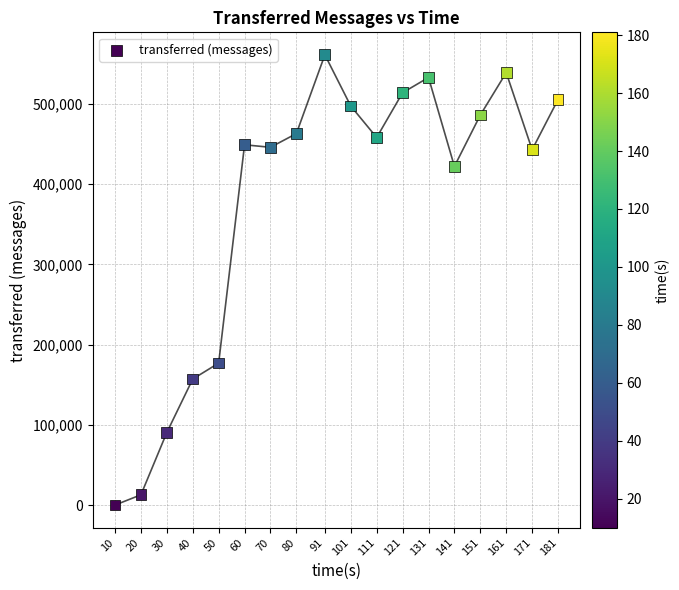

What is the range of Y values (max minus min)?

561340